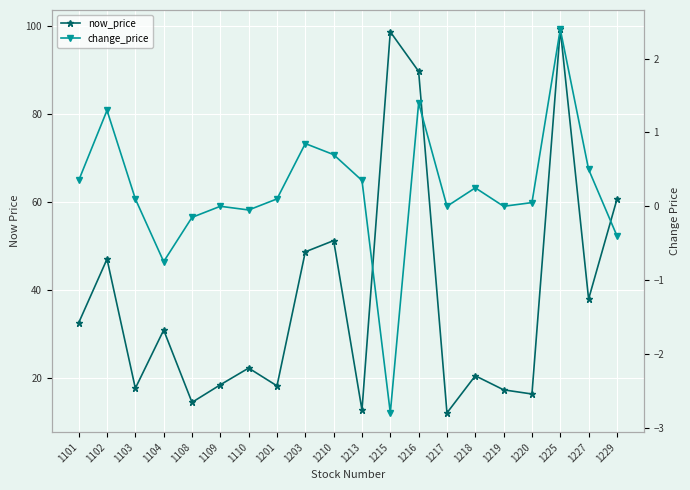

What is the approximate value of now_price at 1210?

51.2